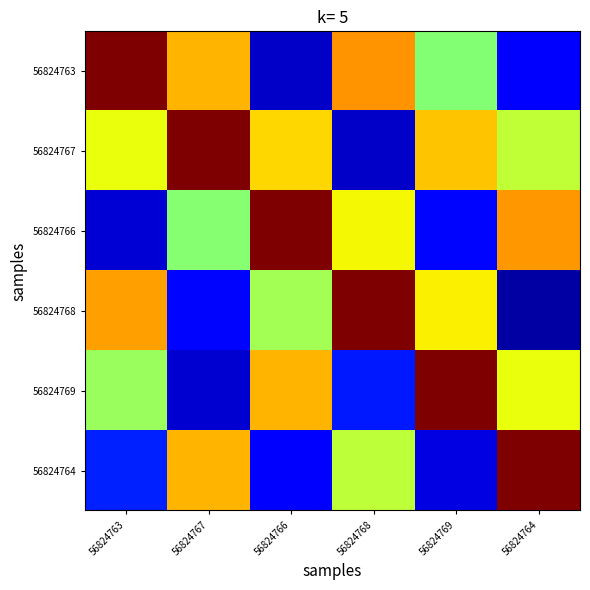

At which category is the sum across all series the highest?

56824768